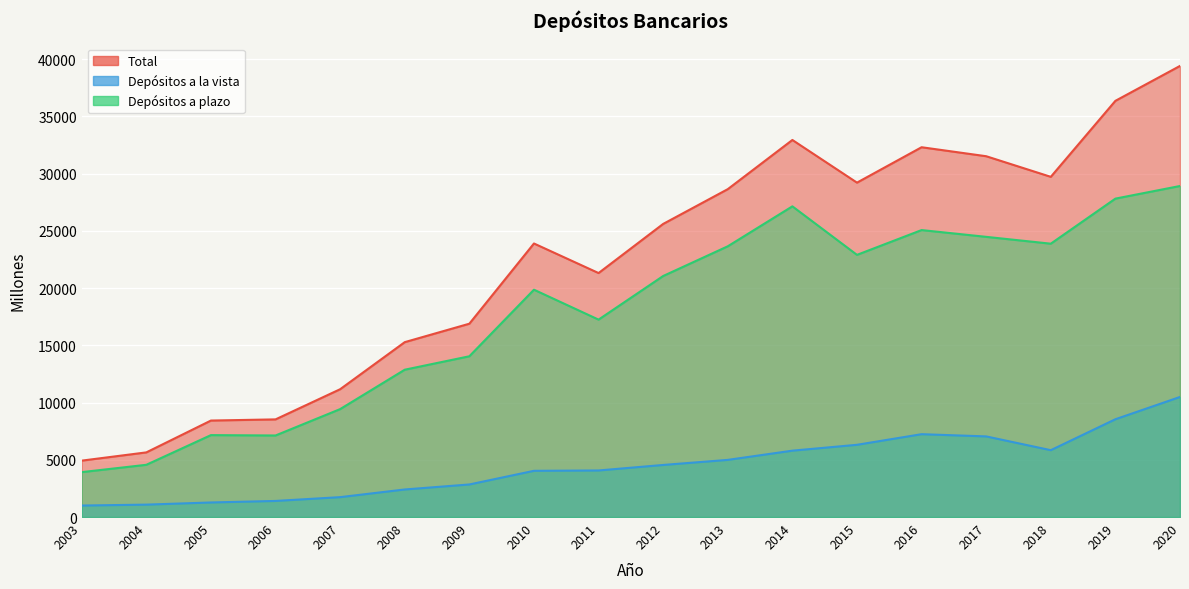

True or false: Depósitos a la vista and Depósitos a plazo cross at least once.

False